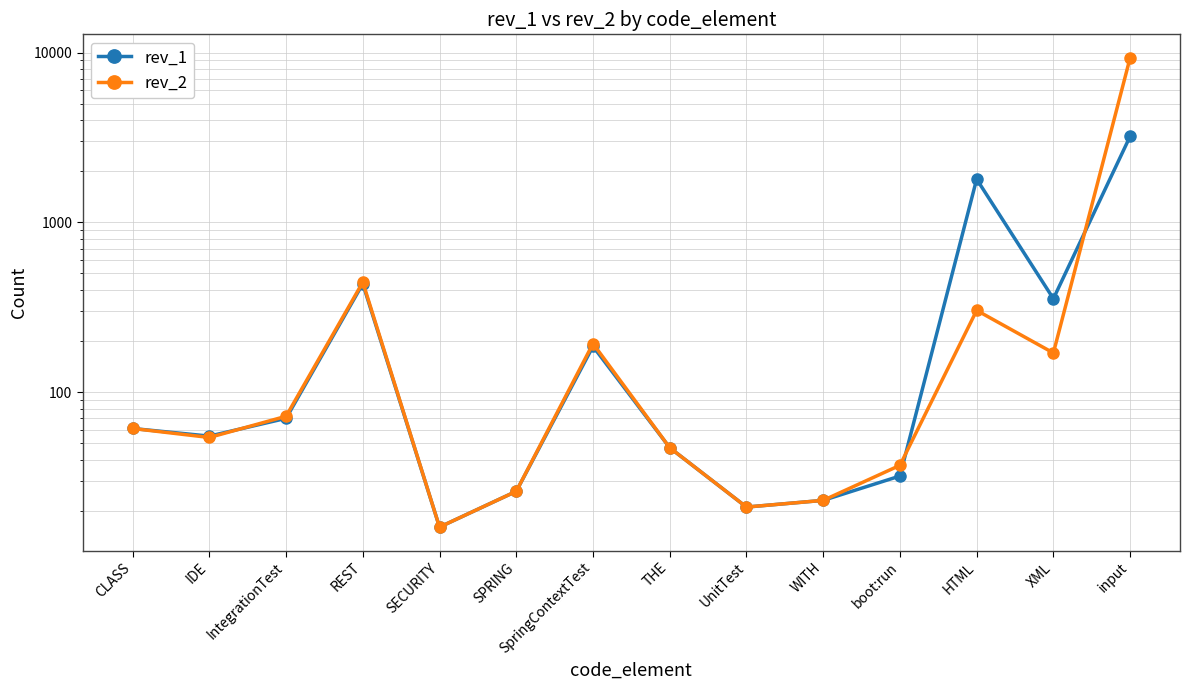

What is the average value of the rev_1 series?

453